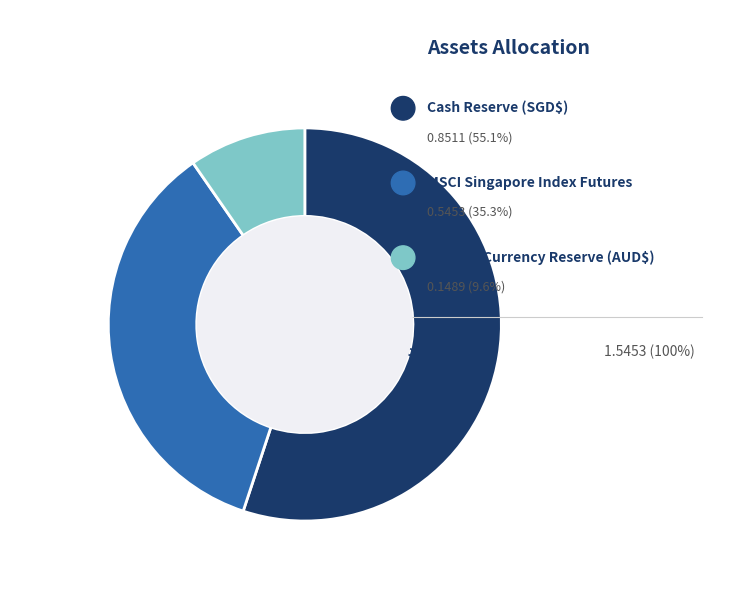

To the nearest percent, what is the average slice percentage?

33%